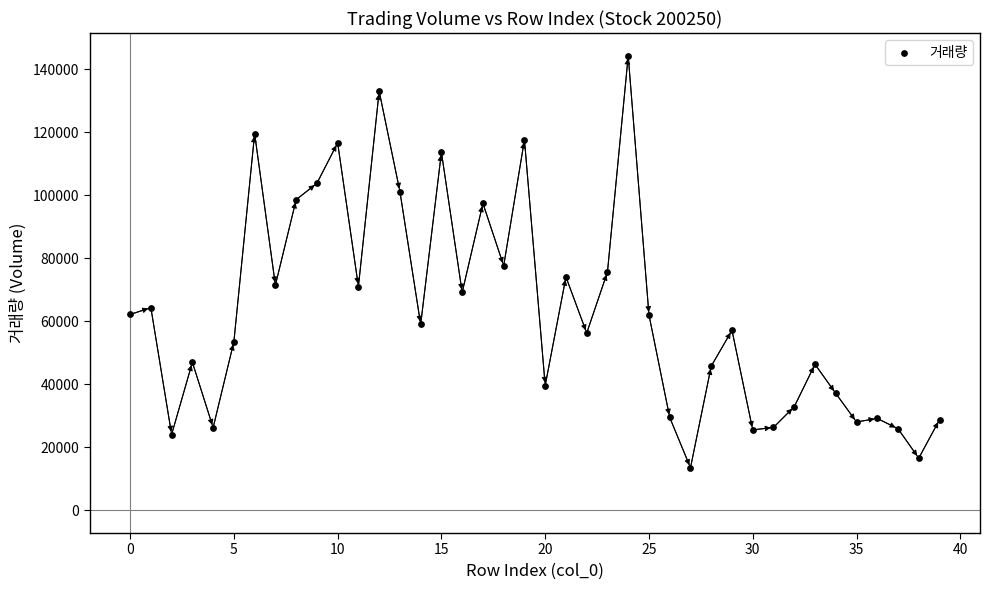

What is the range of Y values (max minus min)?

130814